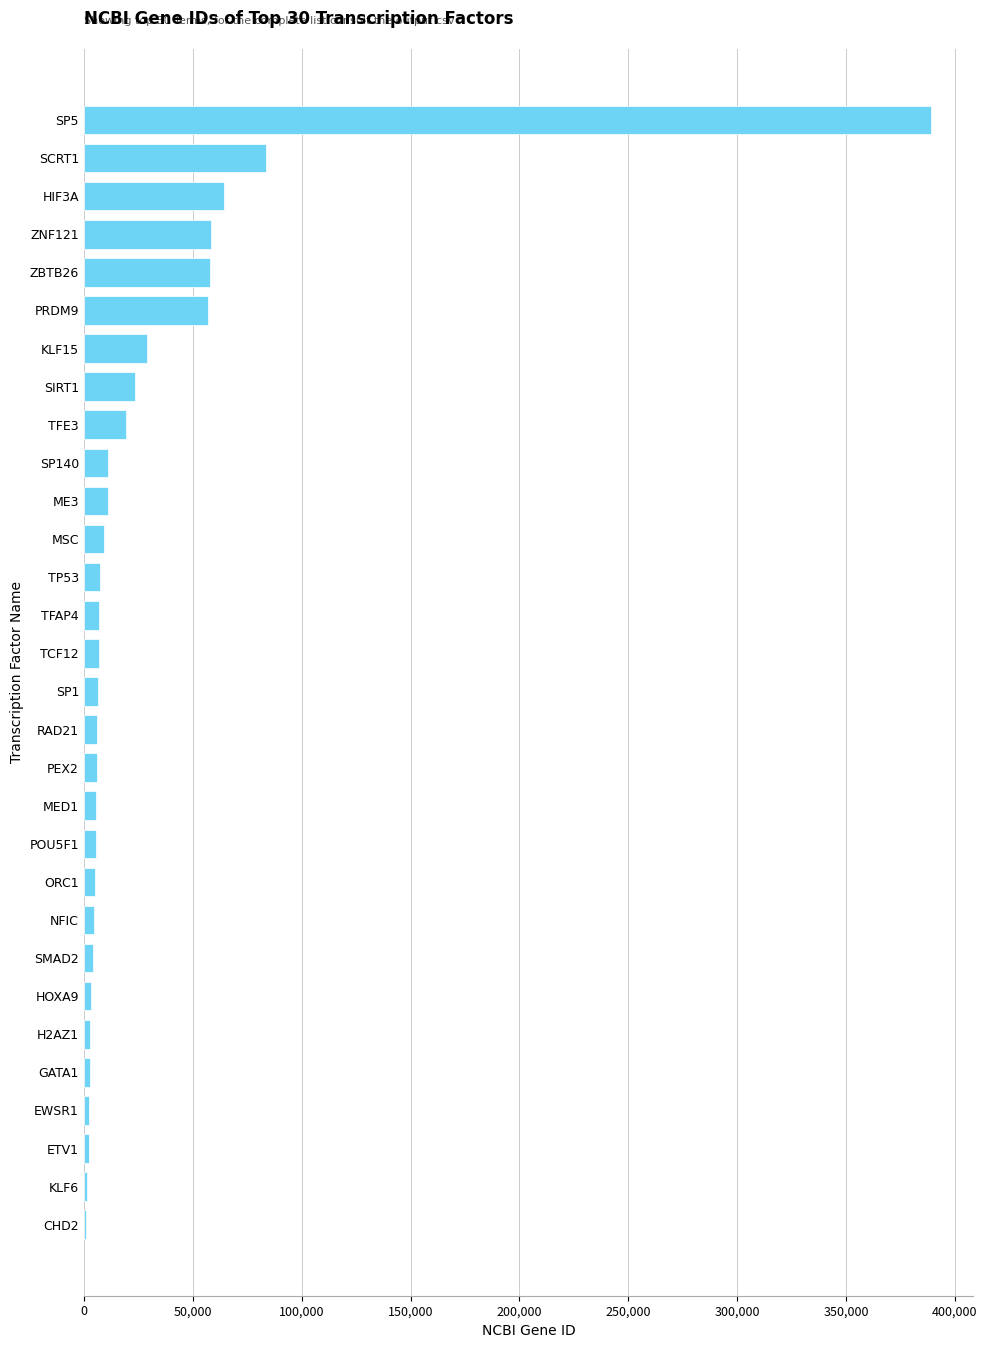

What is the average value?

29766